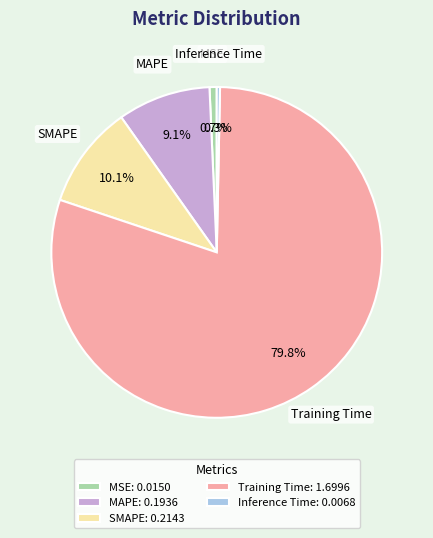

To the nearest percent, what percentage of the pie is MAPE?

9%